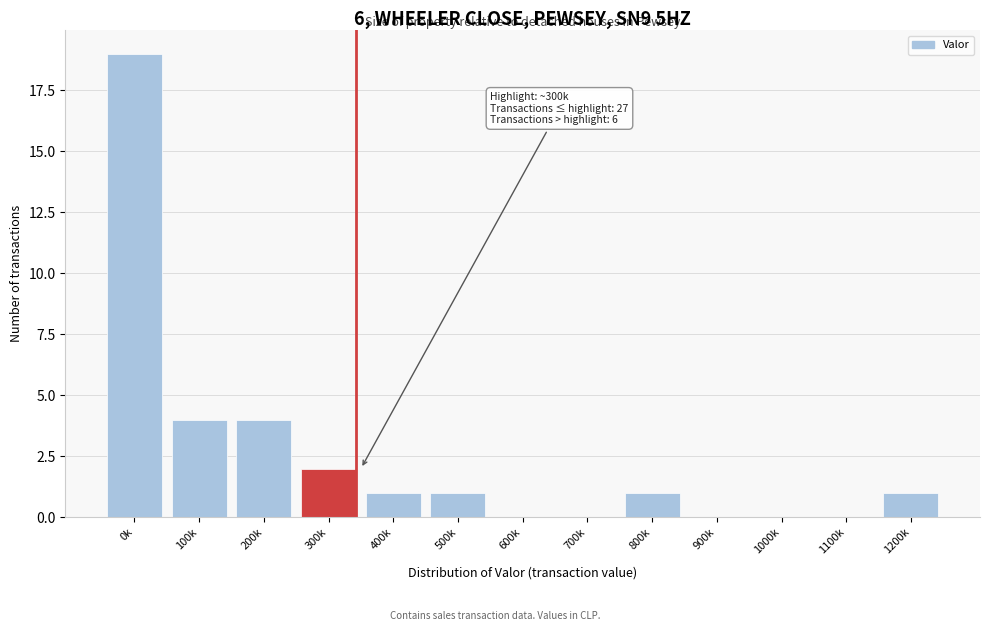

Reading right to left, list all the values displayed in this chart.

1200k=1	1100k=0	1000k=0	900k=0	800k=1	700k=0	600k=0	500k=1	400k=1	300k=2	200k=4	100k=4	0k=19